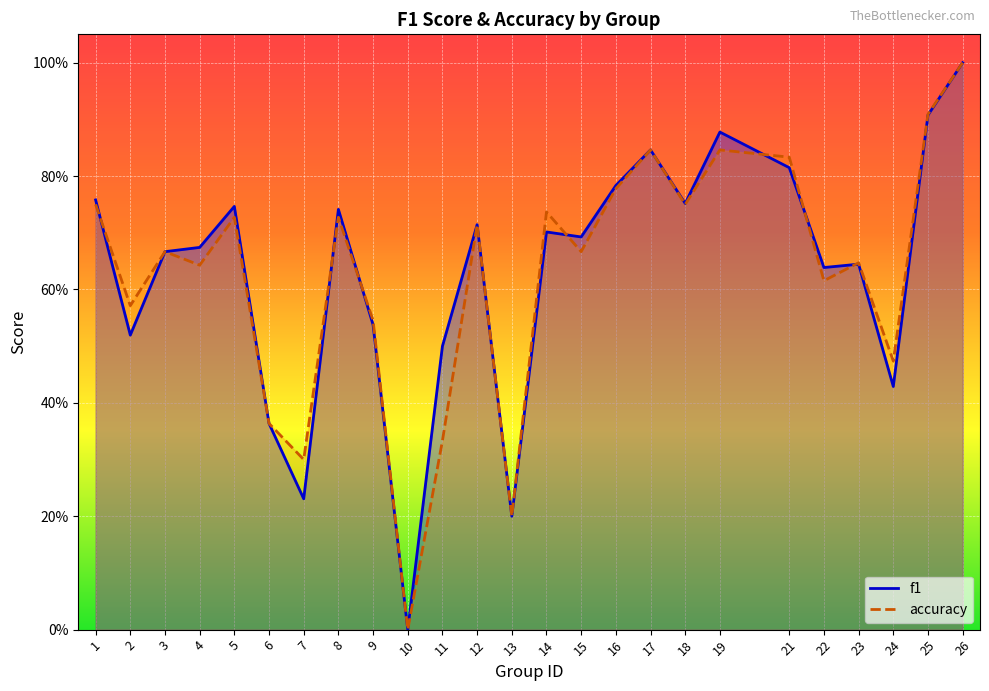

At which label is accuracy closest to 0?

10